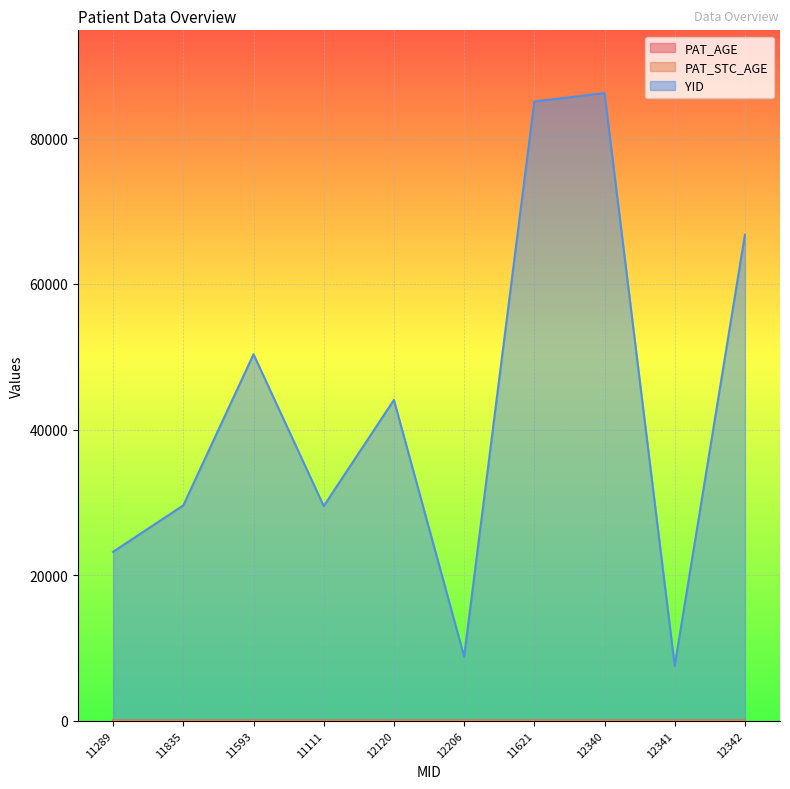

What is the label of the 8th point from the right?

11593